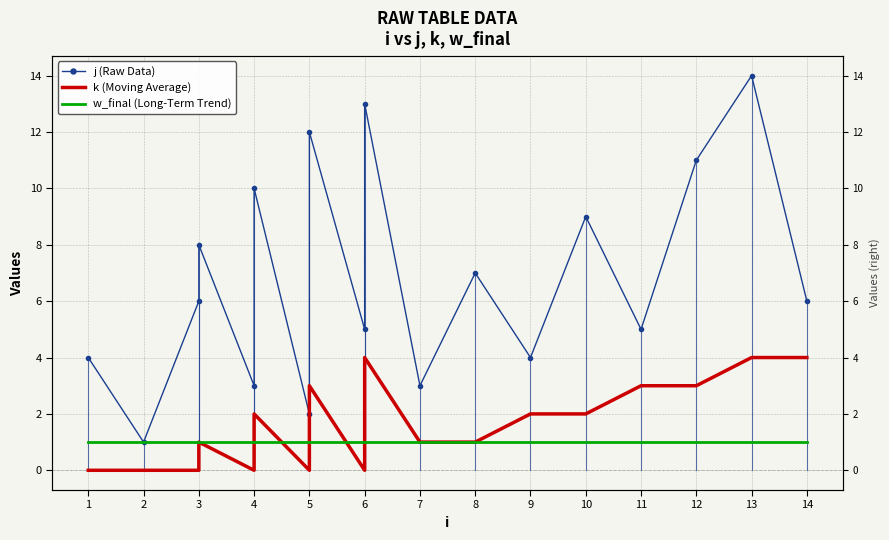

How many interior local peaks does the k (Moving Average) series have?

4